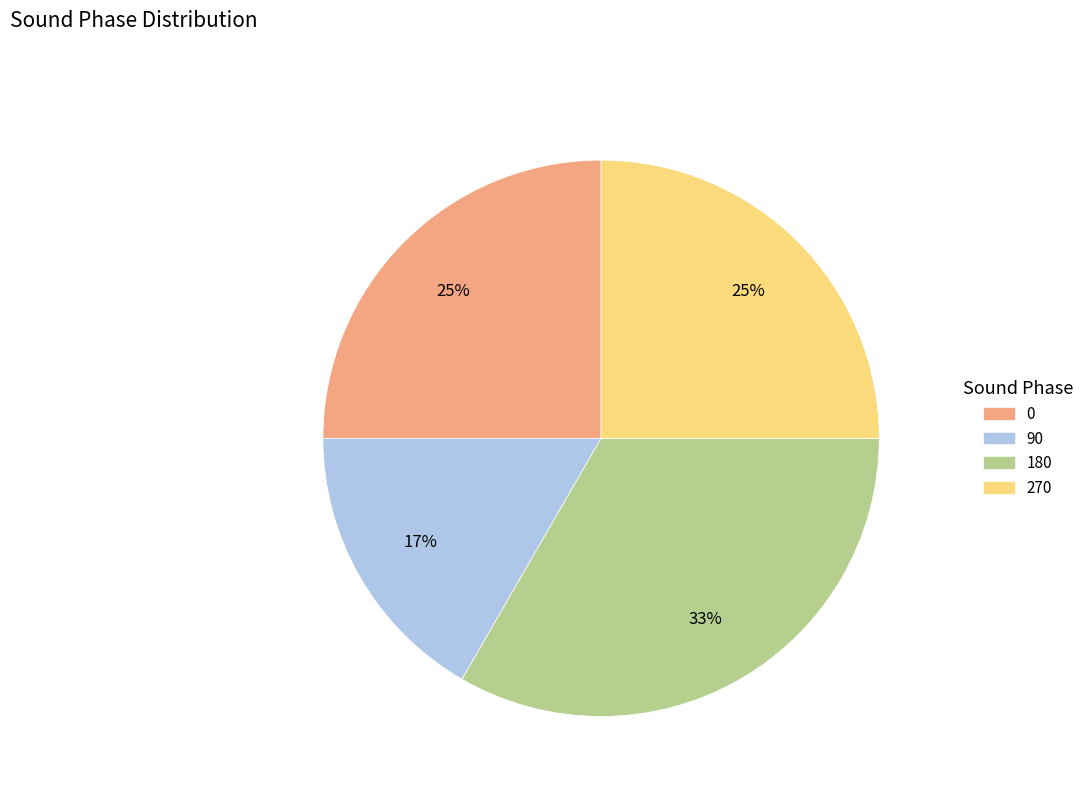

Combined, do 270 and 90 account for over 50%?

No